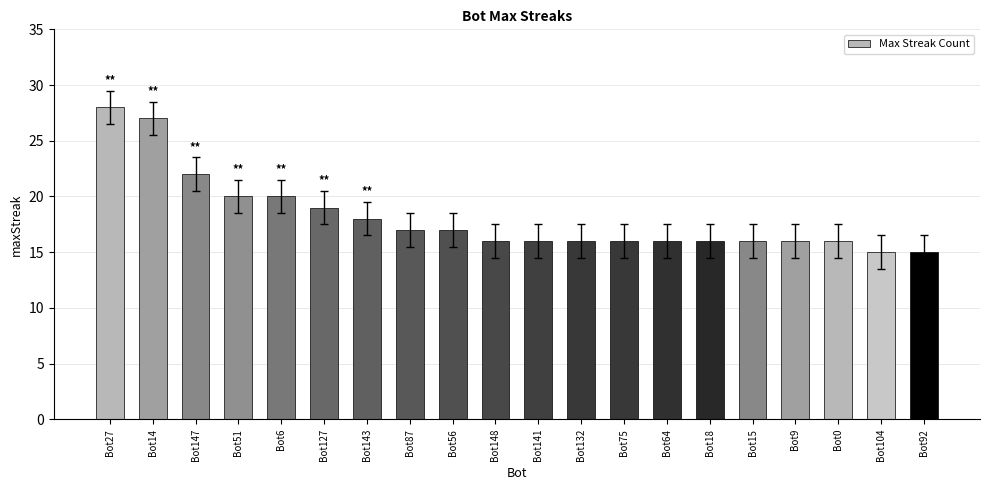

Which label corresponds to the largest value in the chart?

Bot27